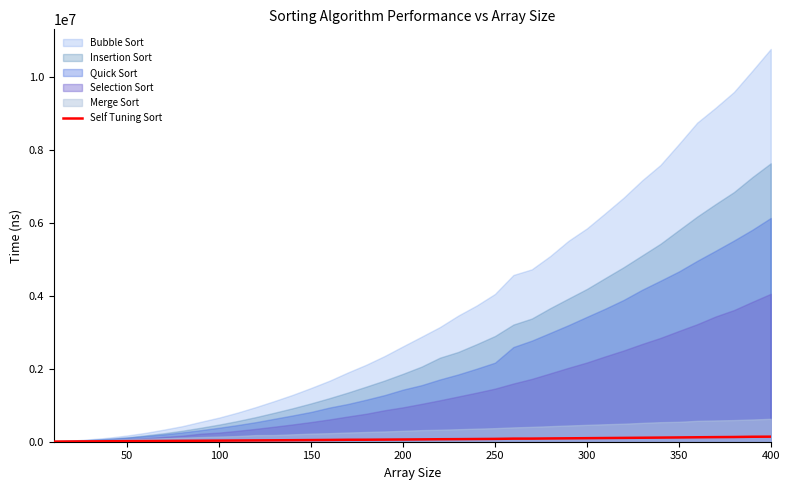

True or false: the data has more than 1 interior local peaks.

False